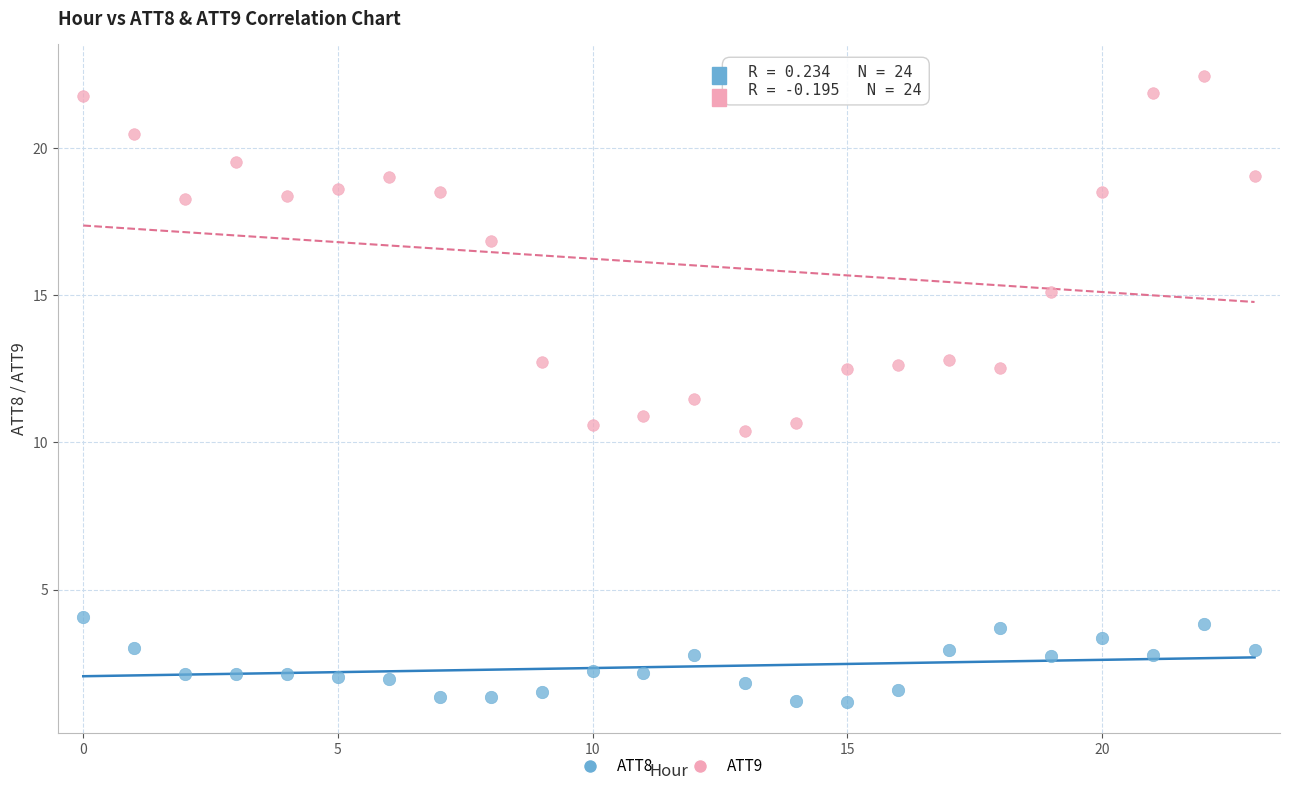

Which series contains the lowest Y value?

ATT8